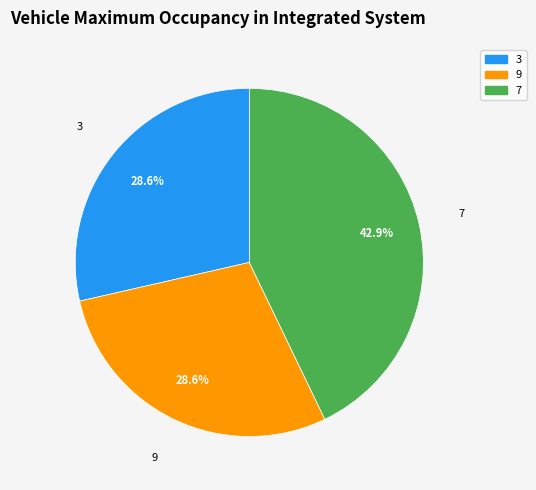

Is there a majority slice in this chart?

No